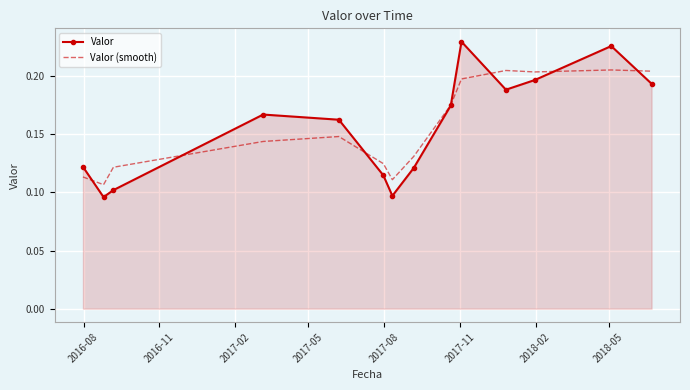

How many Valor values are between 0 and 1?

14